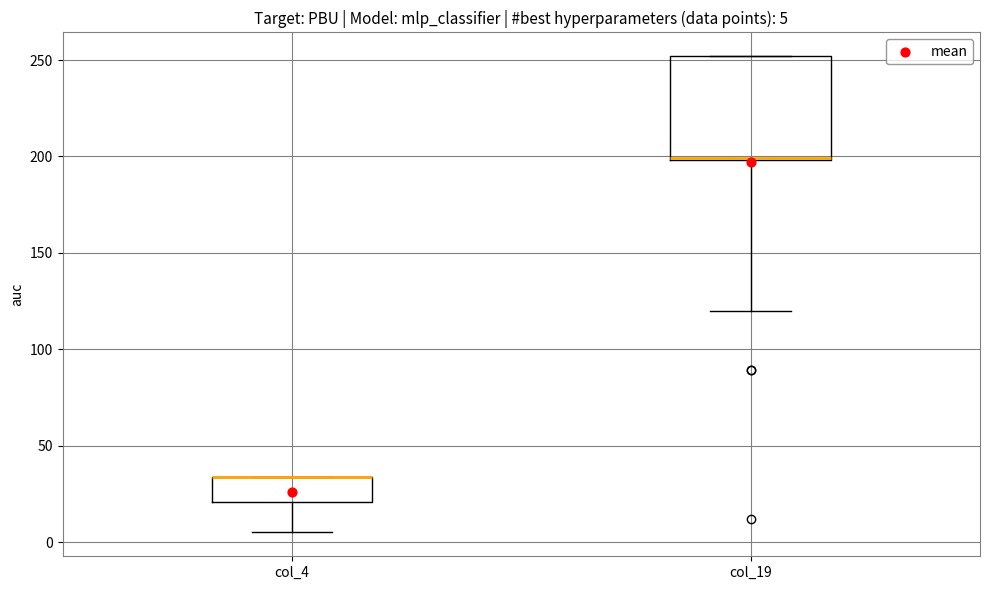

Which box is the tallest, from its lower edge to its upper edge?

col_19